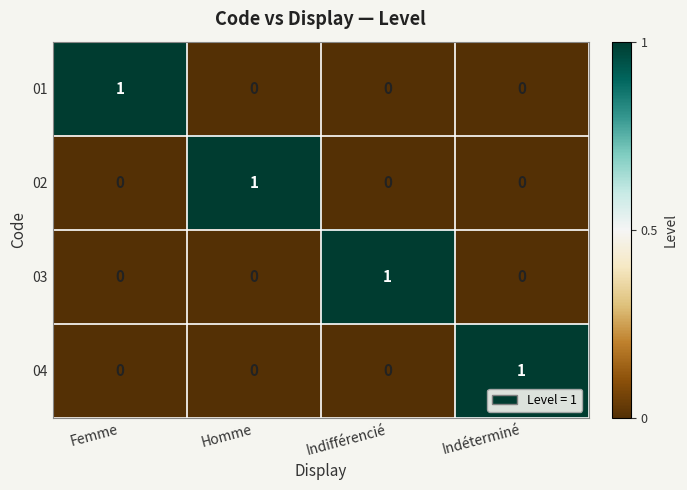

Is it true that 01 equals 0 at Indifférencié?

True